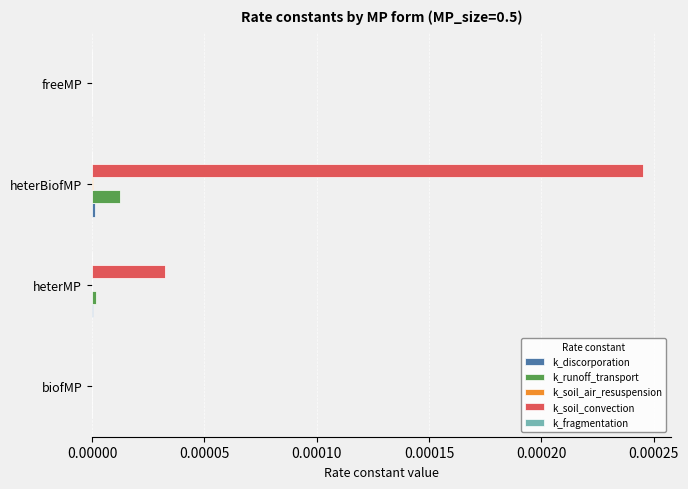

At which label does k_runoff_transport reach its peak?

heterBiofMP